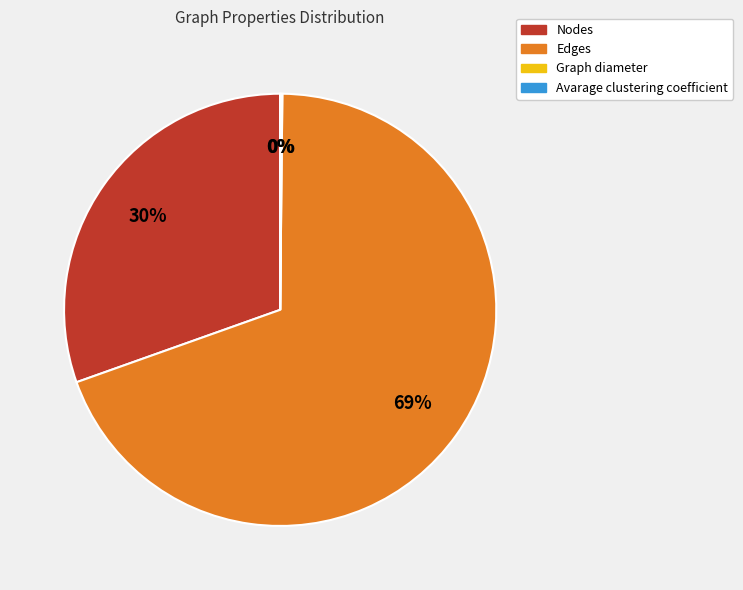

The Edges slice represents 59% of the pie. True or false?

False